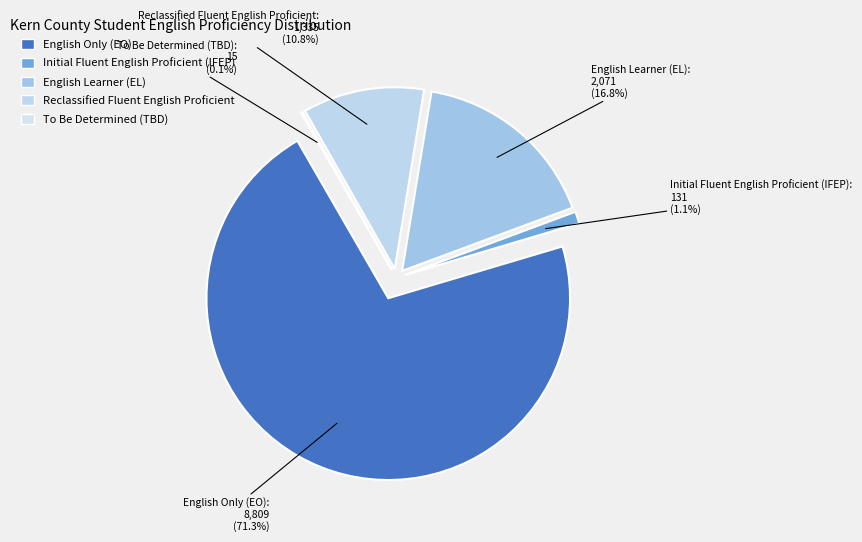

To the nearest percent, what percentage of the pie is English Only (EO)?

71%